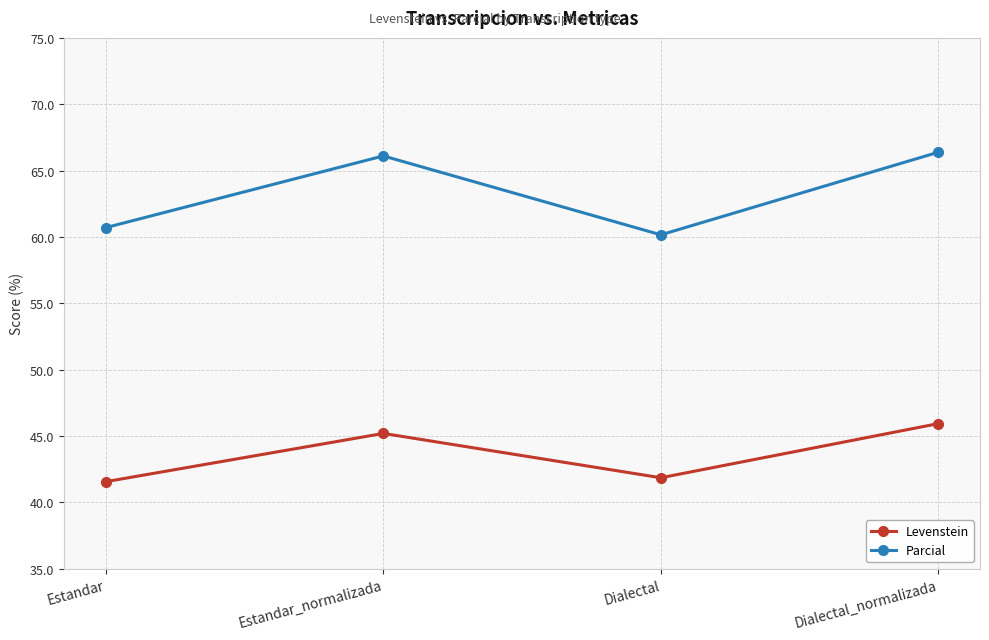

Reading left to right, list all the values displayed in this chart.

Levenstein: 41.5	45.2	41.8	45.9
Parcial: 60.7	66.1	60.2	66.4